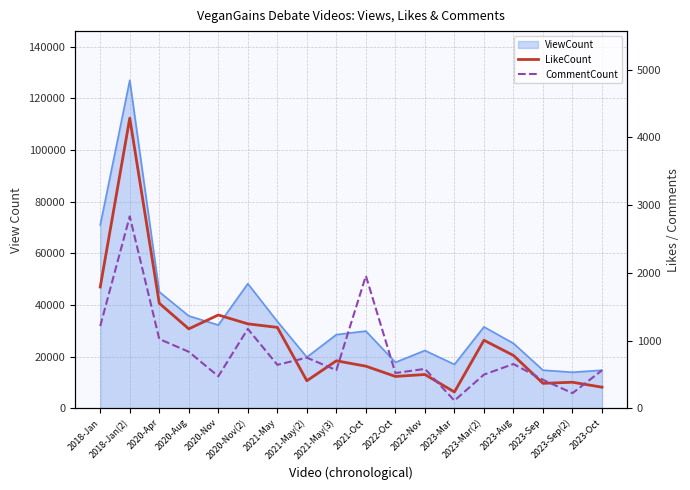

Reading left to right, extract all data points from this chart.

LikeCount: 1790	4283	1550	1172	1377	1246	1194	406	701	621	470	498	240	1004	780	368	384	311
CommentCount: 1214	2833	1022	834	472	1172	641	747	562	1955	520	581	113	497	653	420	223	560